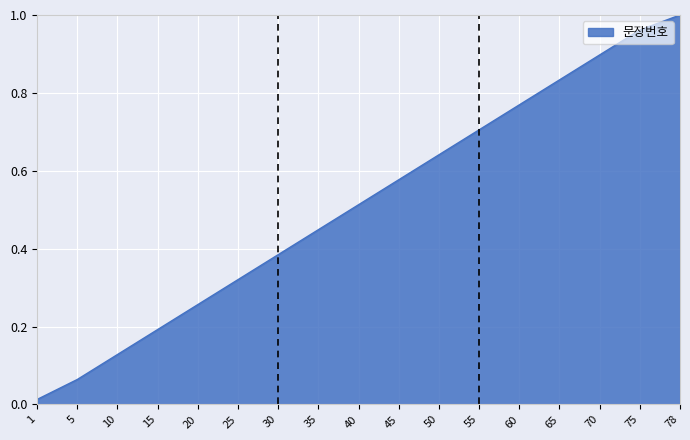

Rank the categories by value from lowest to highest.

1, 5, 10, 15, 20, 25, 30, 35, 40, 45, 50, 55, 60, 65, 70, 75, 78